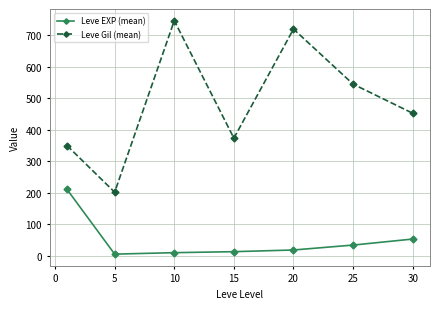

What is the sum of all Leve EXP (mean) values?

342.1